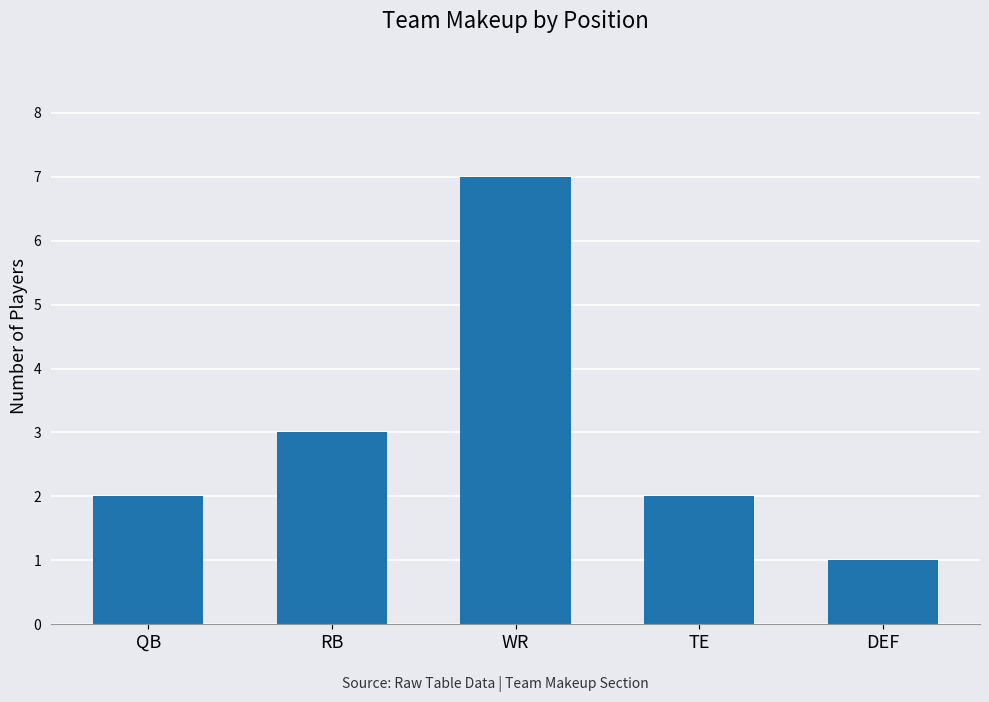

What position from the right is TE?

2